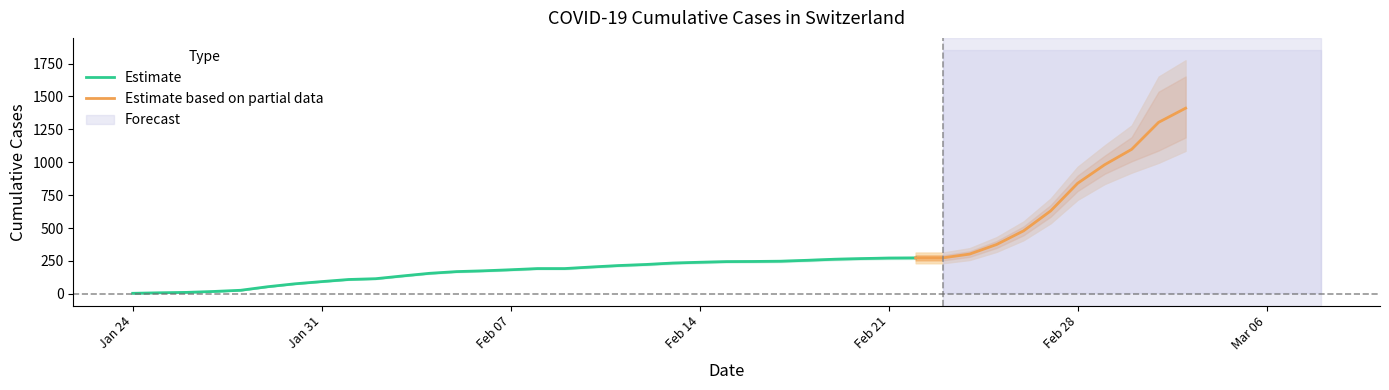

True or false: CH and GE intersect in this chart.

False